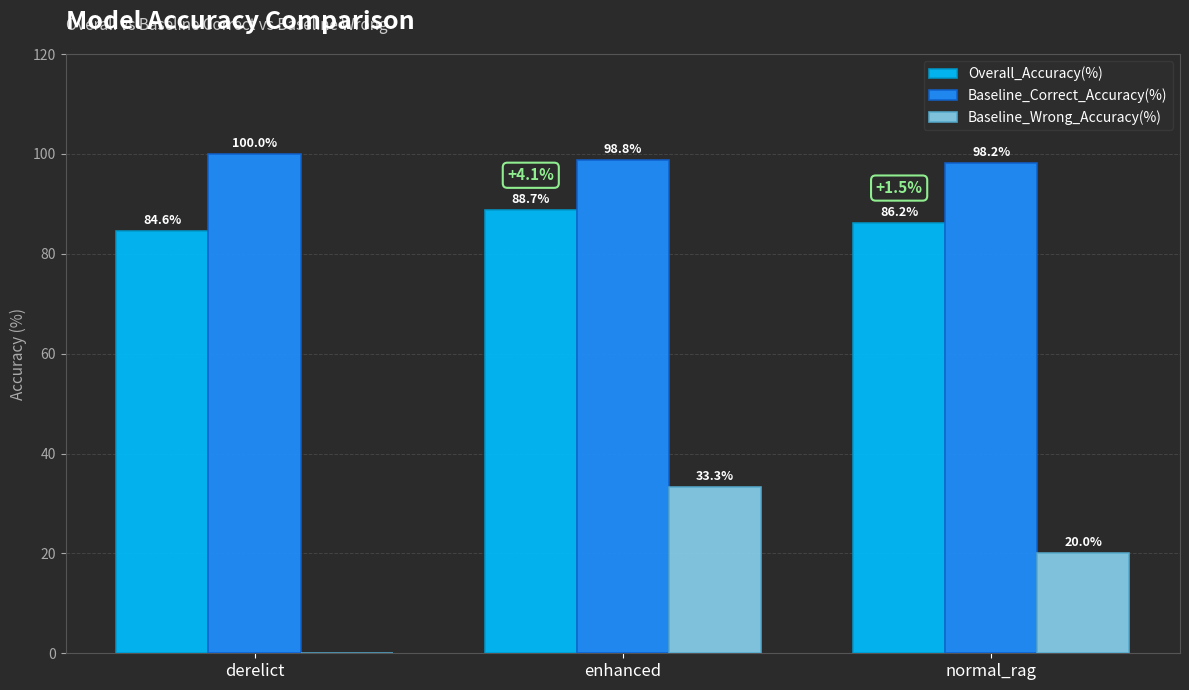

What is the difference between the Overall_Accuracy(%) values at enhanced and derelict?

4.1